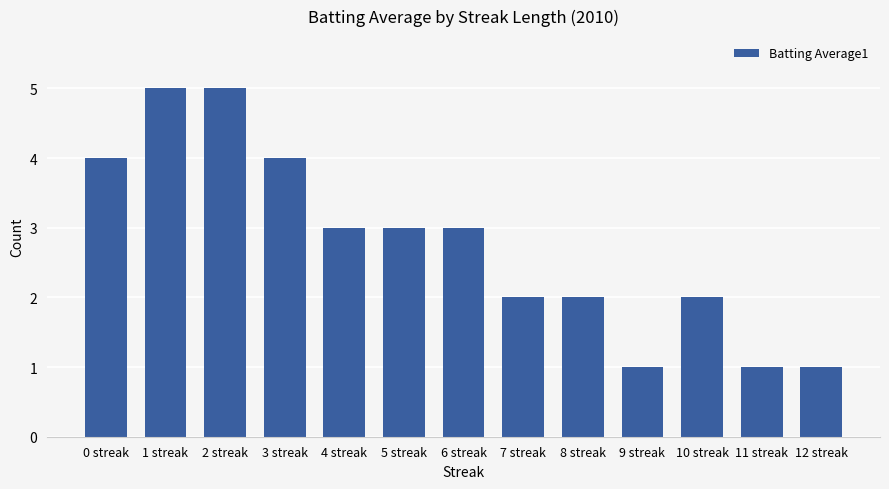

Reading left to right, extract all data points from this chart.

4	5	5	4	3	3	3	2	2	1	2	1	1